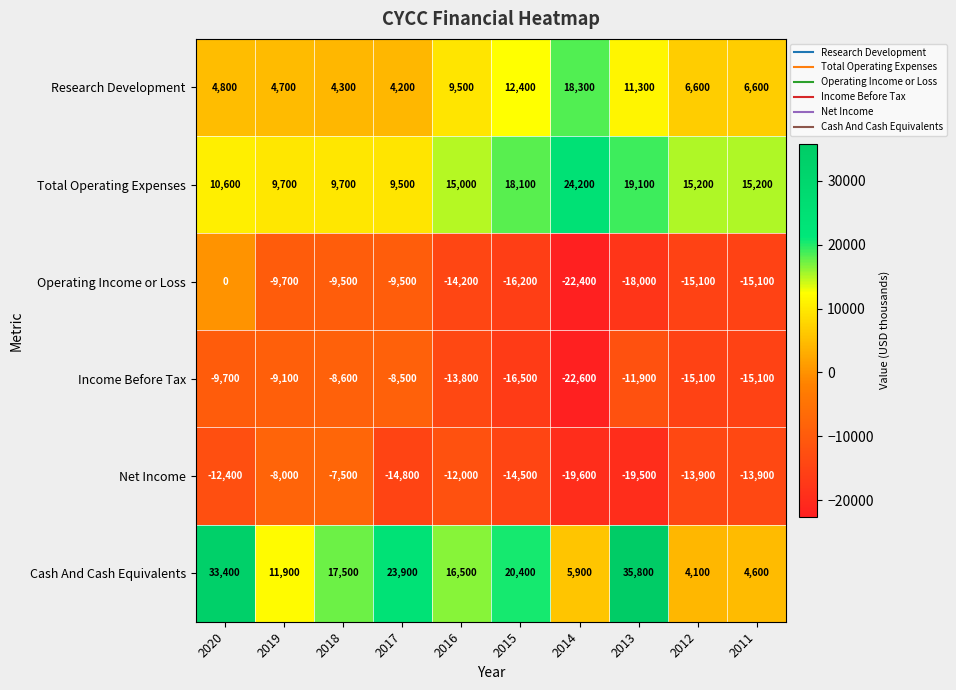

Is the value of Total Operating Expenses at 2014 greater than the value of Net Income at 2018?

Yes